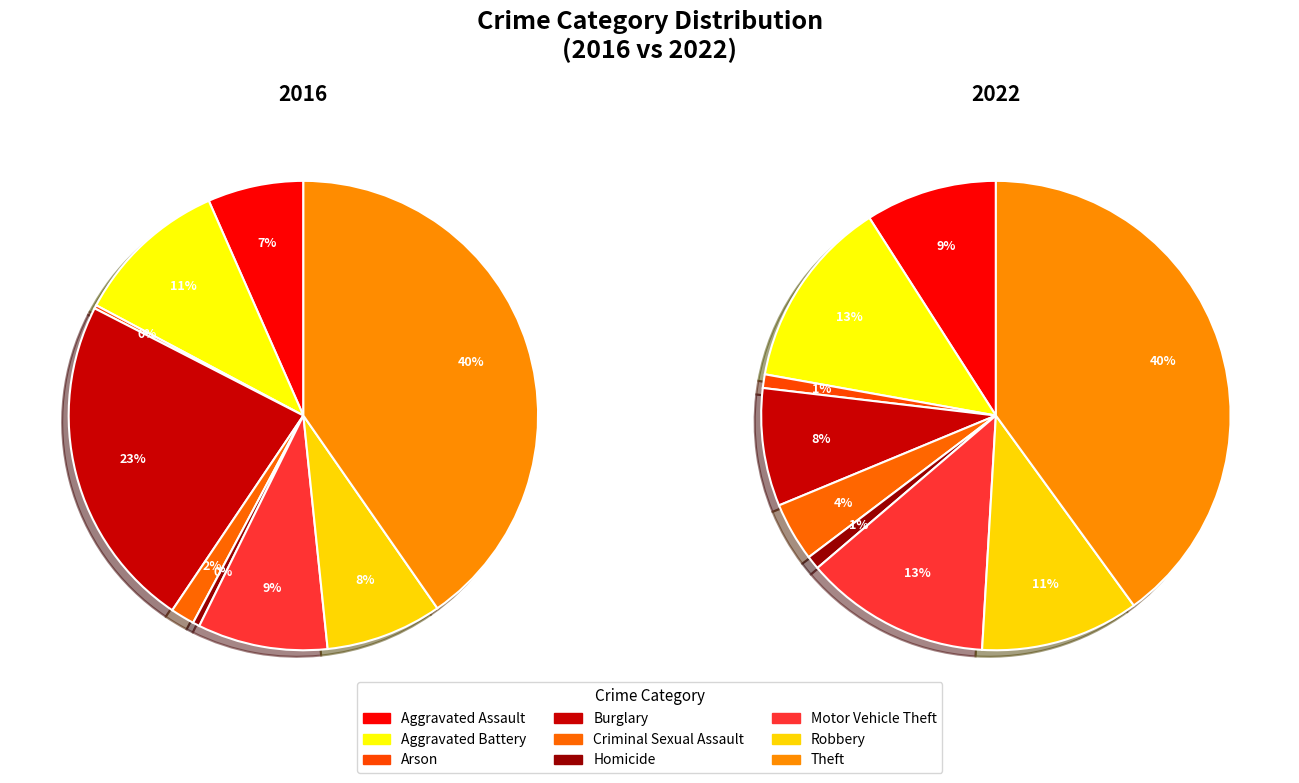

Combined, what portion of the pie is Robbery and Burglary?

31.1%